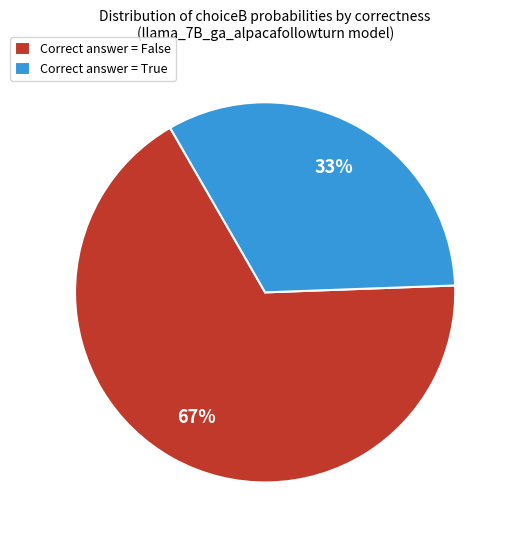

How many segments does this pie chart have?

2